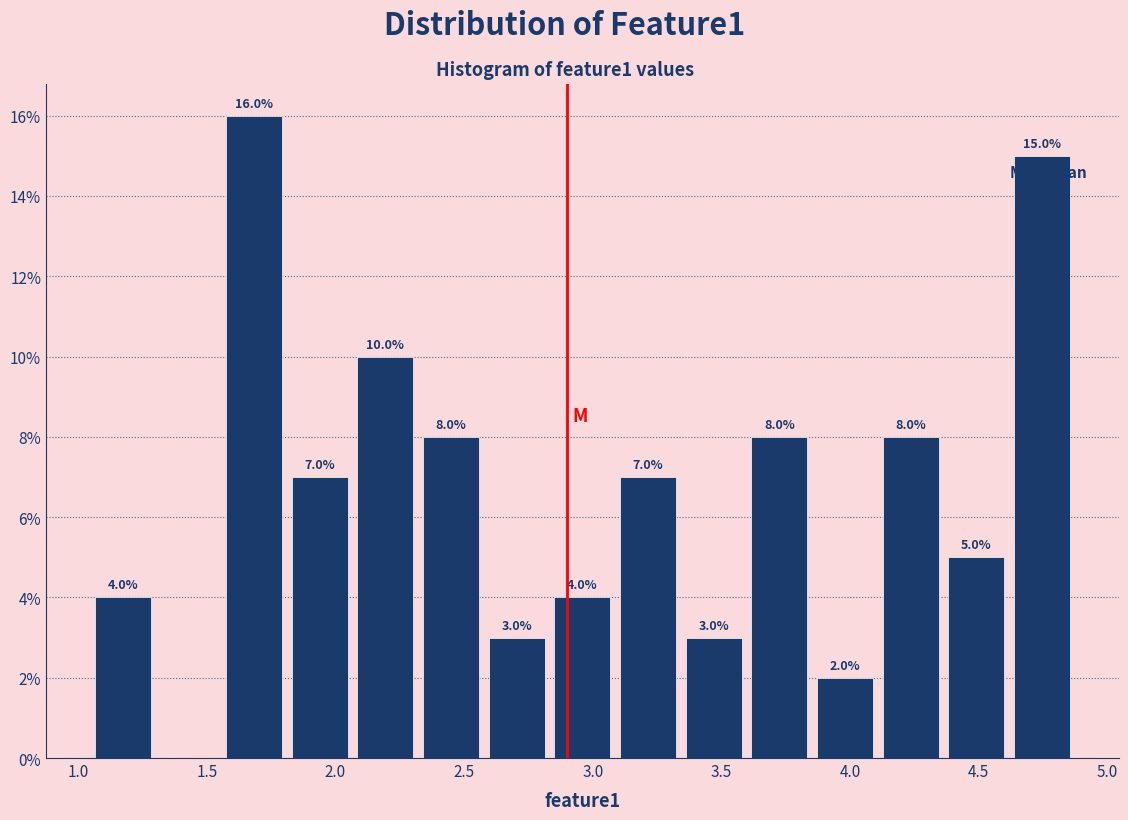

Over which range of the x-axis is the bar tallest?

1.55 to 1.80